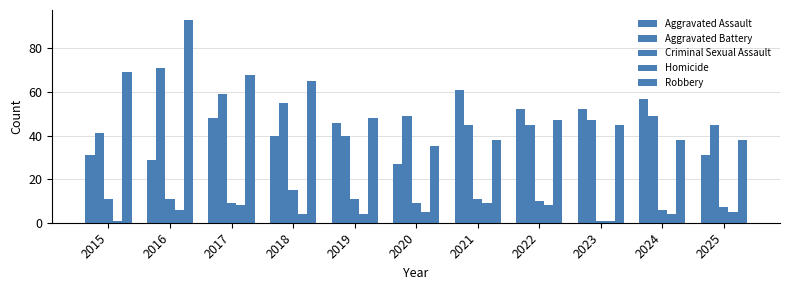

What is the value of the Criminal Sexual Assault bar at the 2nd from the left?

11